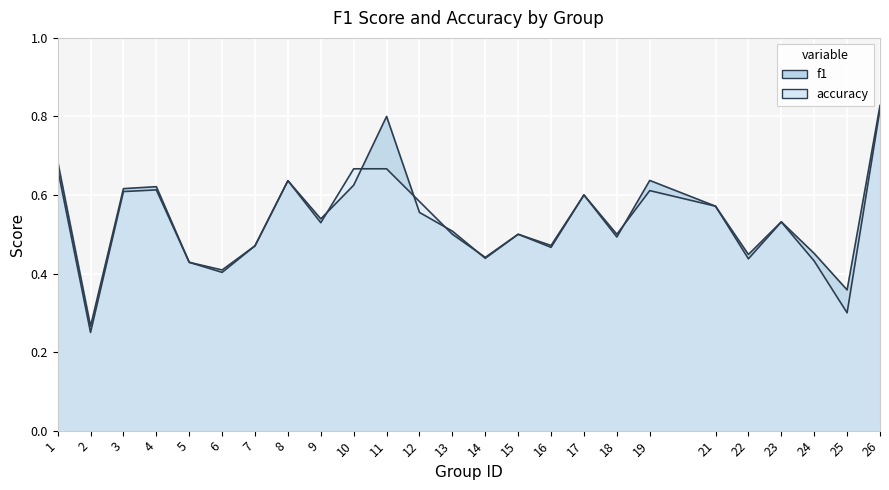

How many distinct data groups are displayed?

2